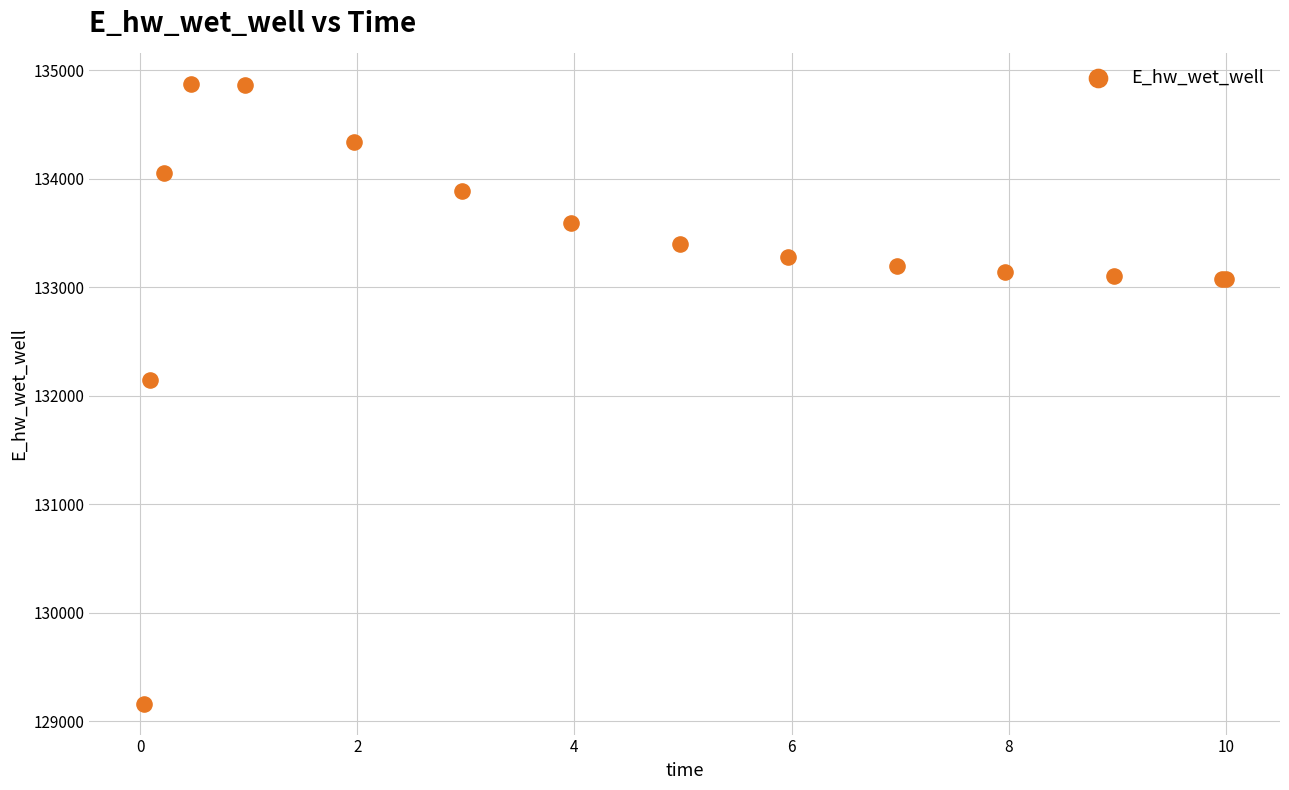

What Y value in the scatter plot is closest to 132018?

132142.8